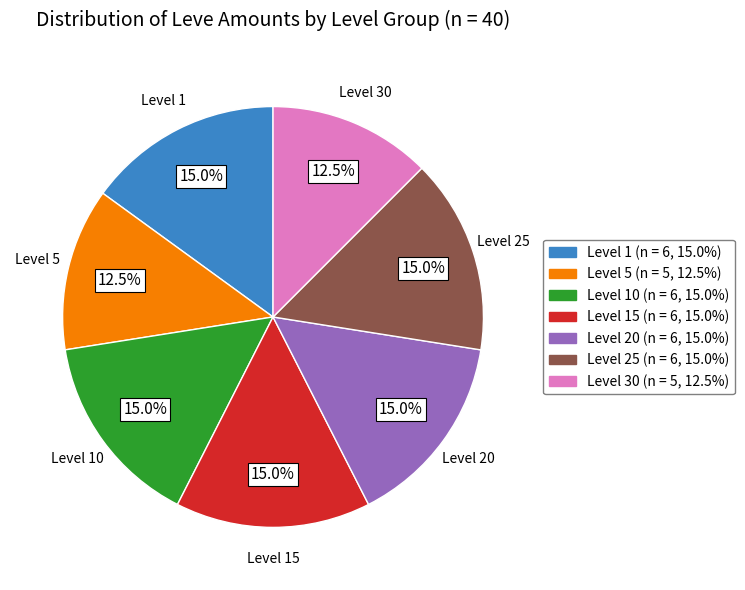

Is there any slice that represents more than half of the pie?

No